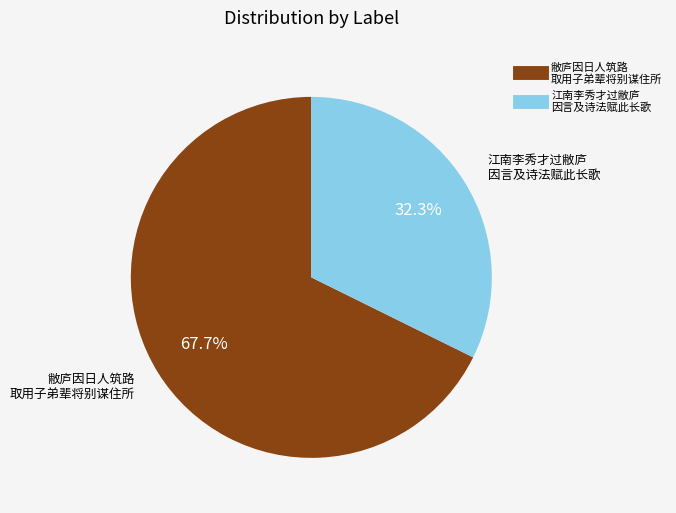

Is there any slice that represents more than half of the pie?

Yes